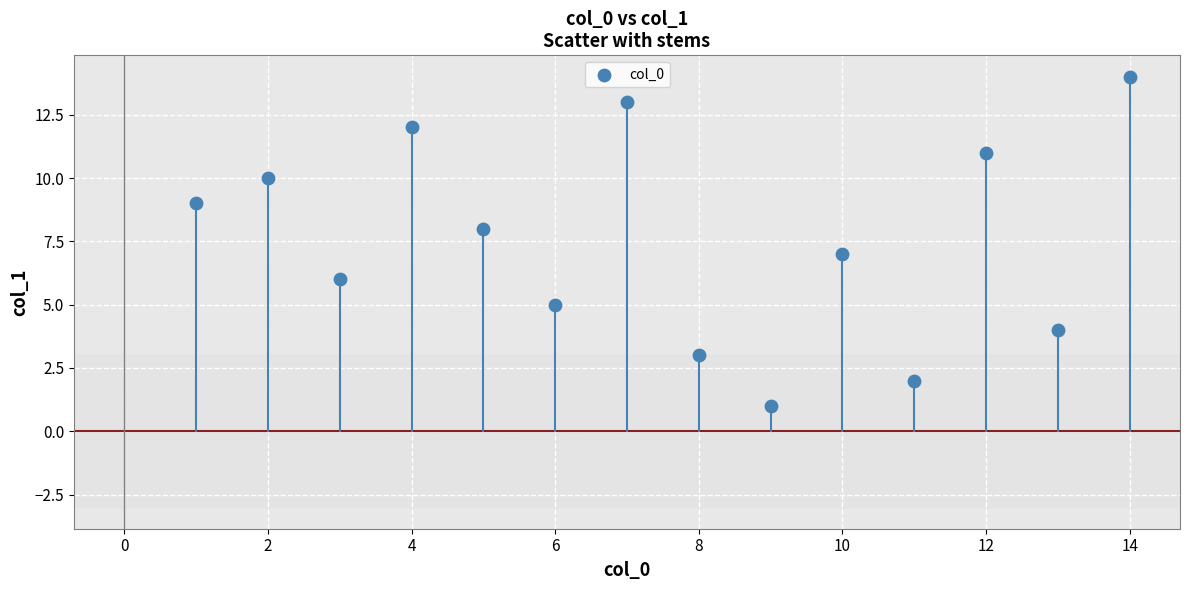

What is the range of X values (max minus min)?

13